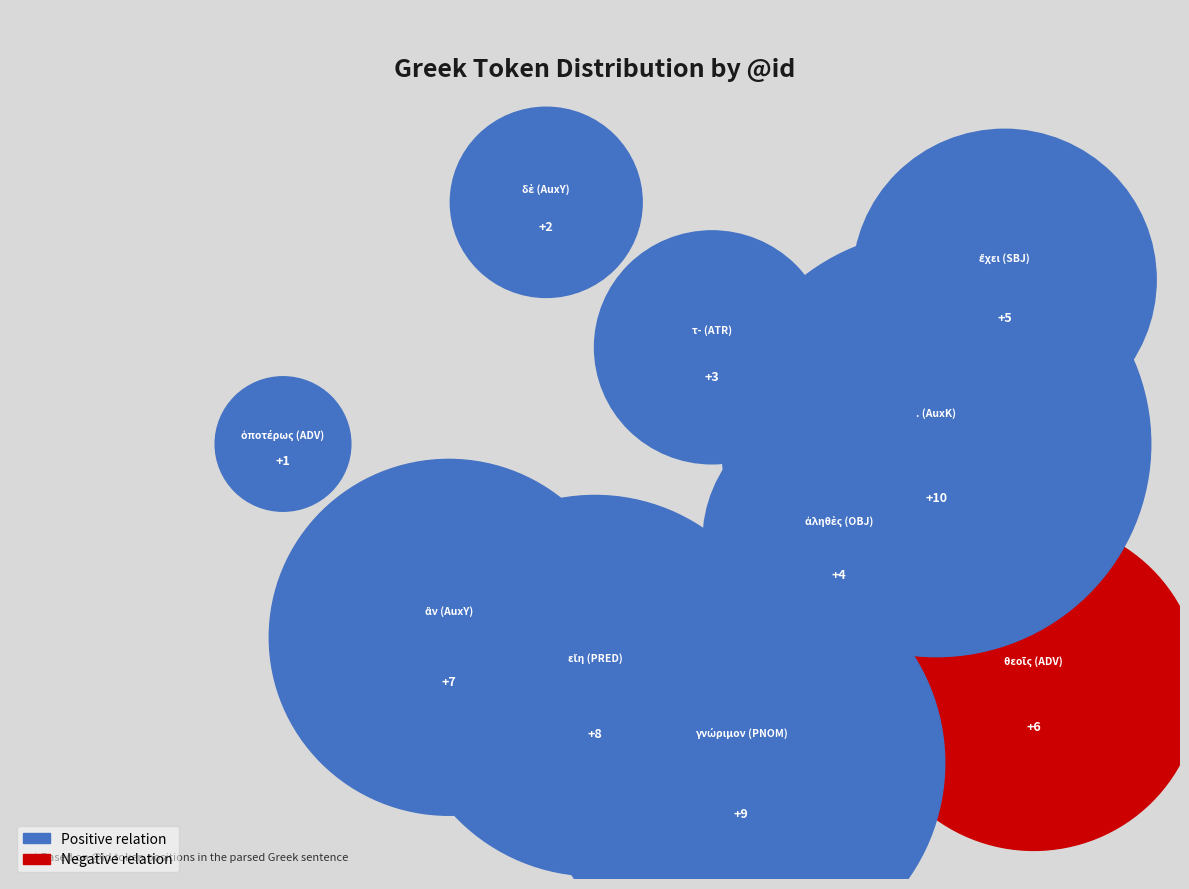

How many segments does this pie chart have?

10